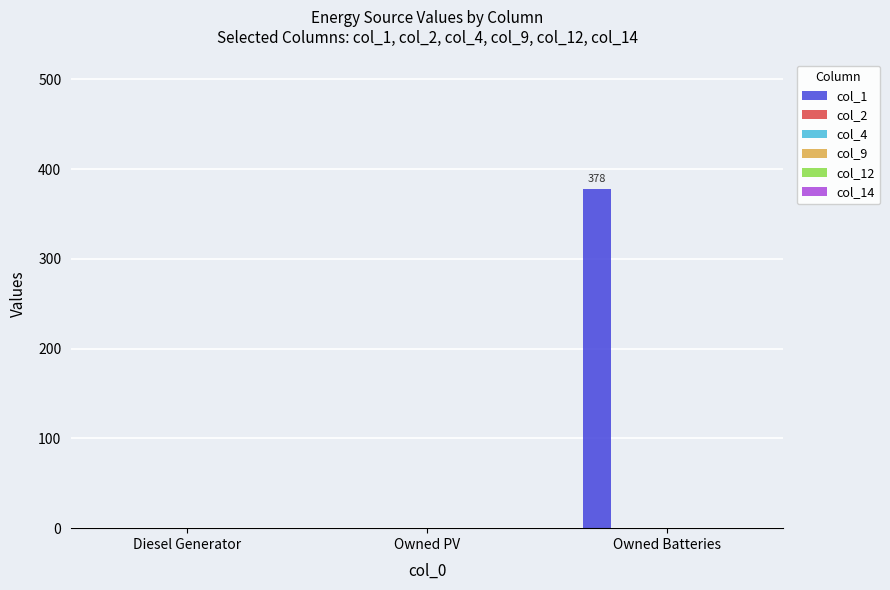

Are the bars horizontal?

No